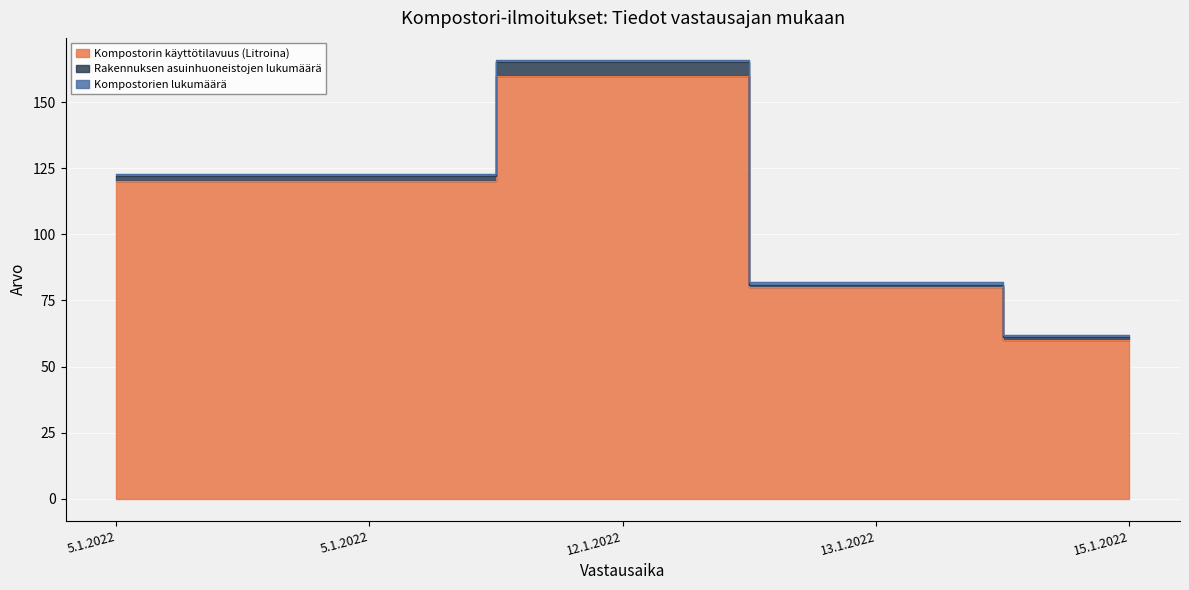

What are all the series names shown in the legend?

Kompostorin käyttötilavuus (Litroina), Rakennuksen asuinhuoneistojen lukumäärä, Kompostorien lukumäärä